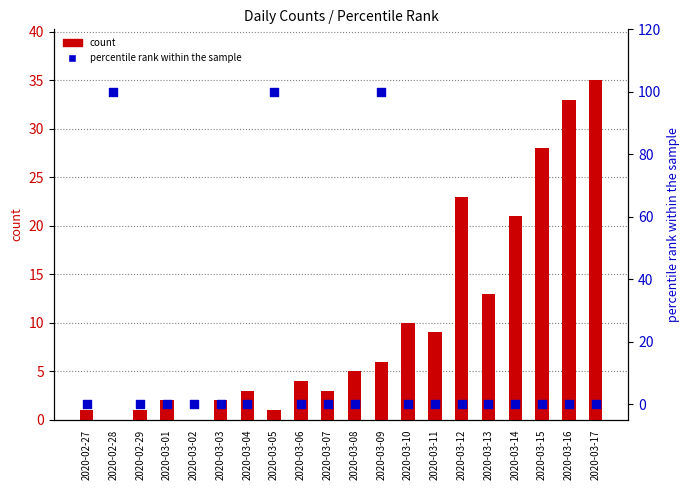

Which series has the largest total across all categories?

percentile rank within the sample